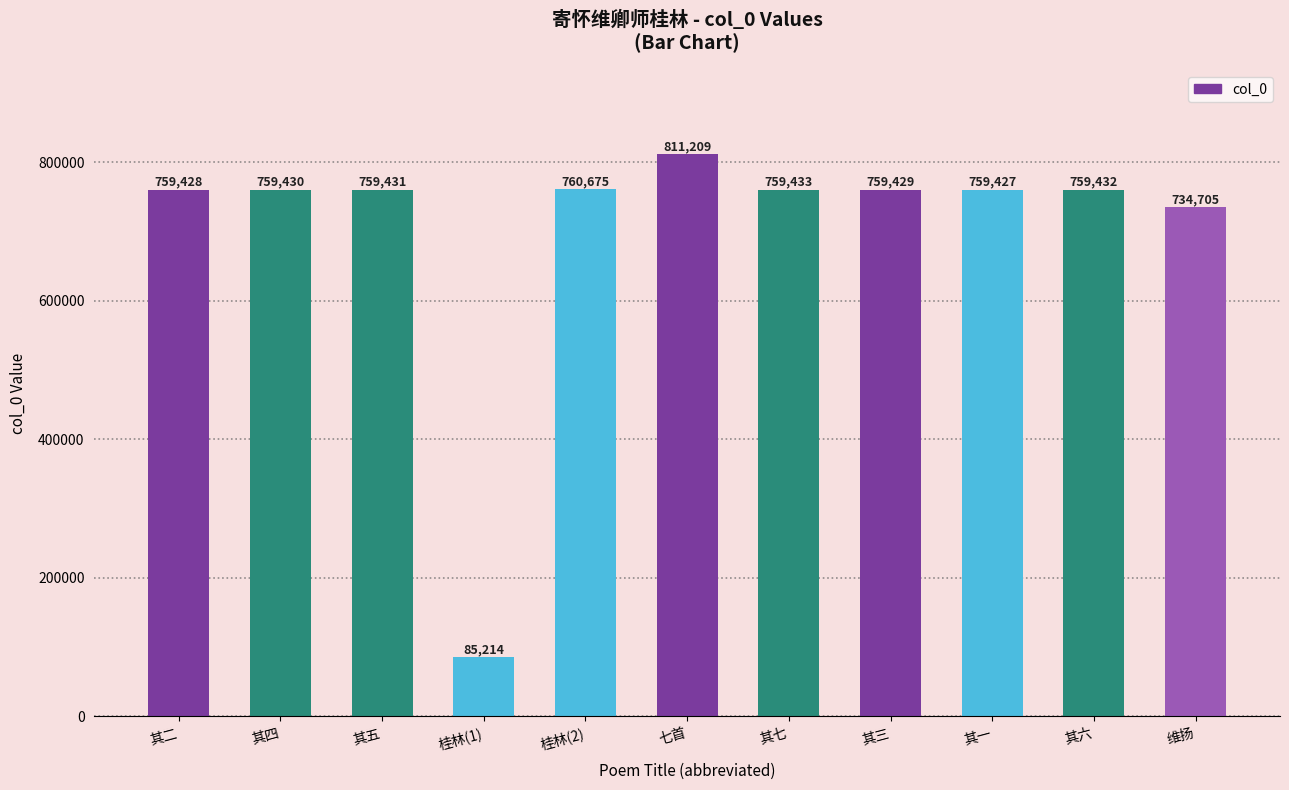

The value at 其五 is 1220942. True or false?

False